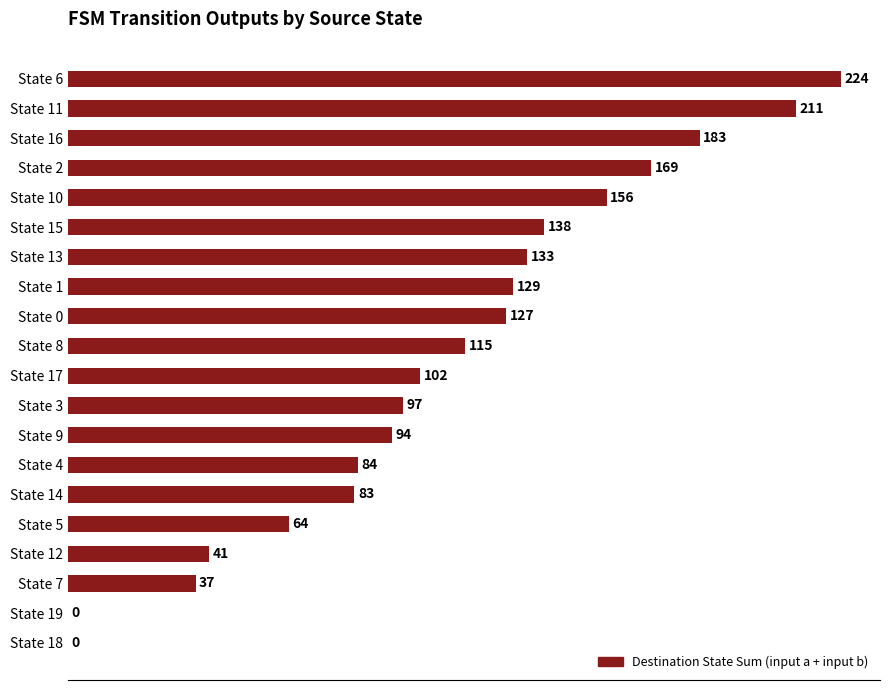

How many categories are shown in the chart?

20